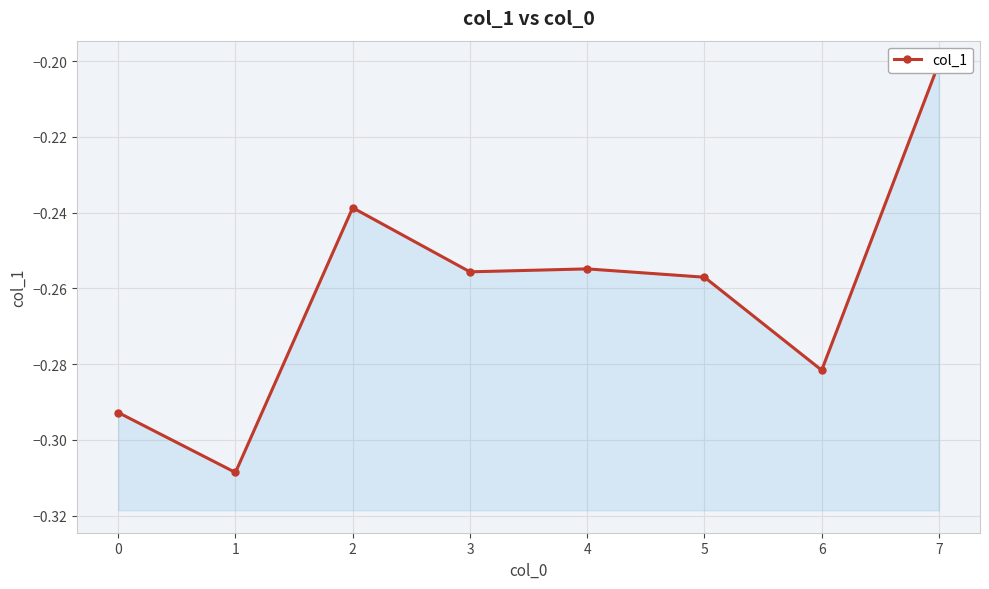

Reading left to right, transcribe all the data shown in this chart.

-0.3	-0.3	-0.2	-0.3	-0.3	-0.3	-0.3	-0.2